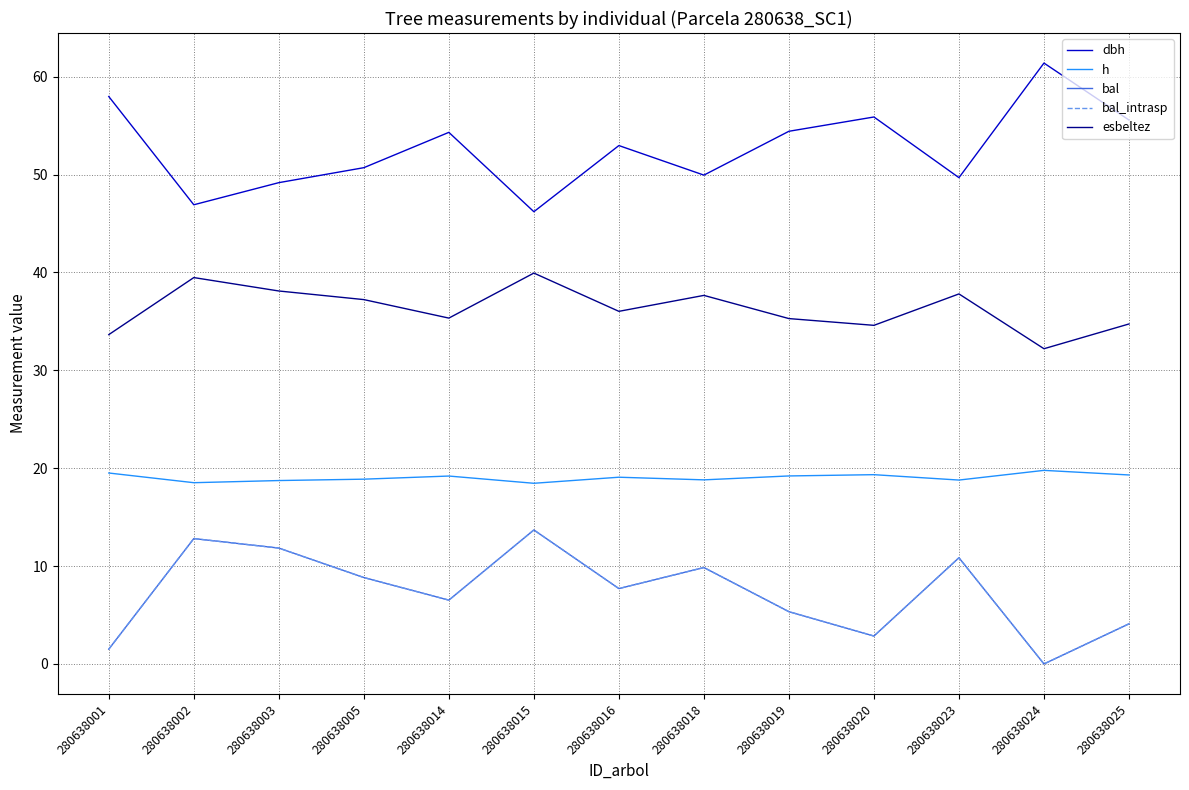

What is the difference between the maximum and minimum values in the esbeltez series?

7.7